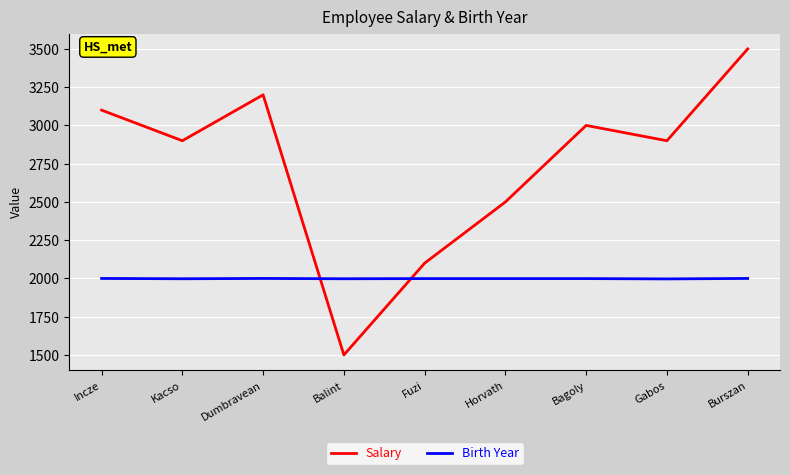

What position from the left is Dumbravean?

3